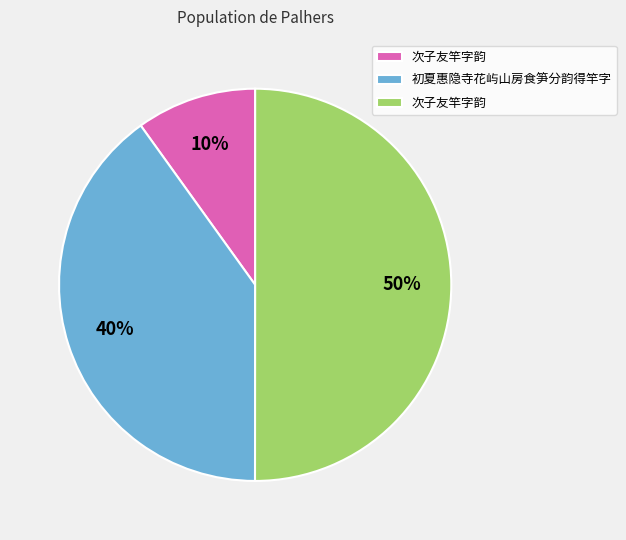

To the nearest percent, what is the average slice percentage?

33%